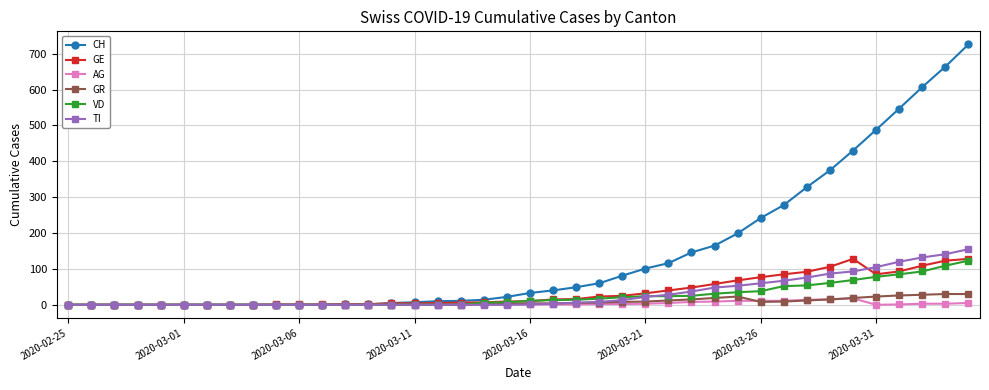

Which series has the widest spread of values?

CH